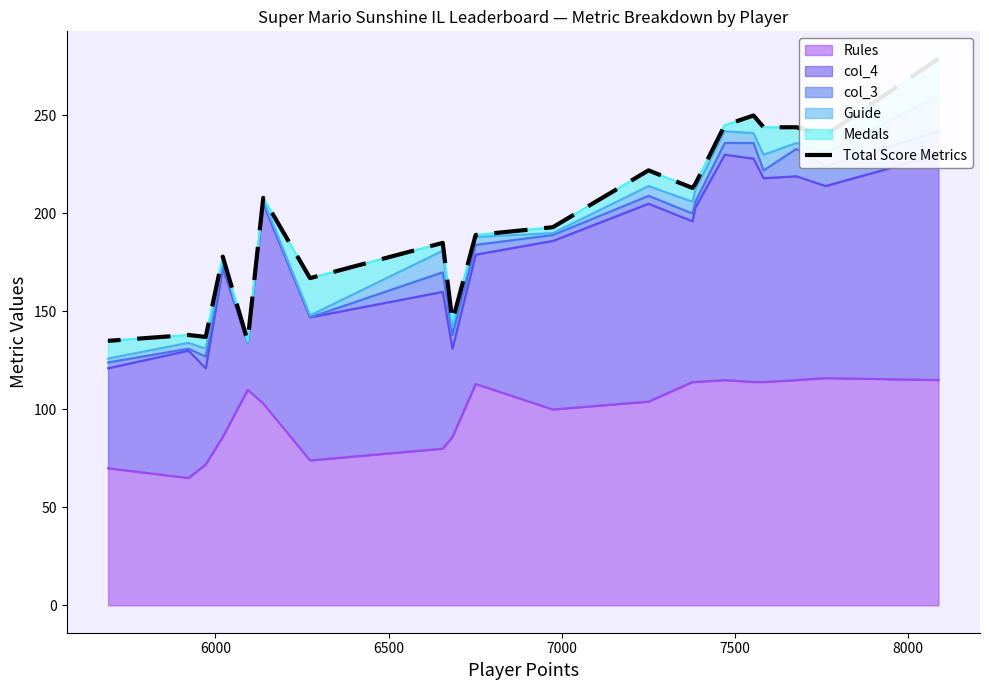

How many values are below 208?

10